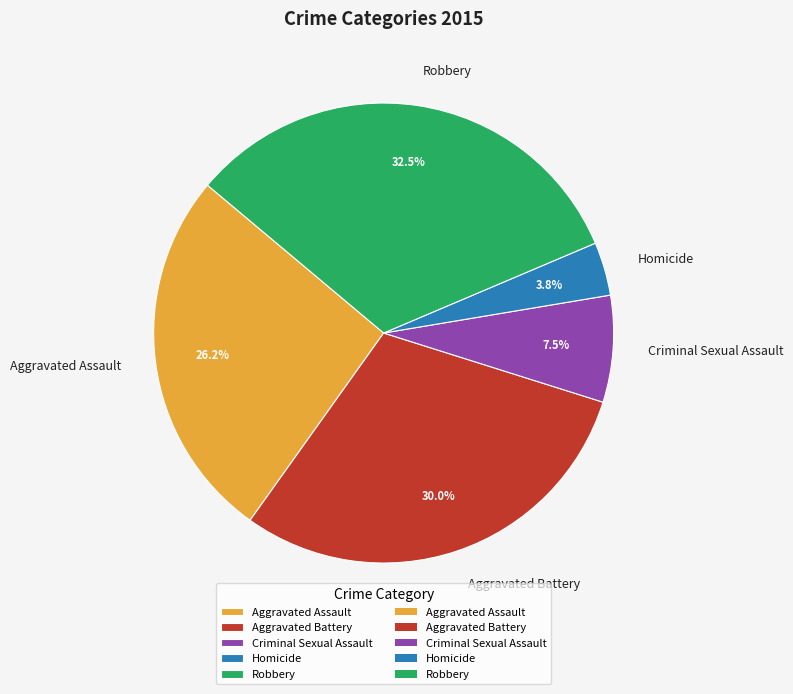

Rank the categories by value from highest to lowest.

Robbery, Aggravated Battery, Aggravated Assault, Criminal Sexual Assault, Homicide